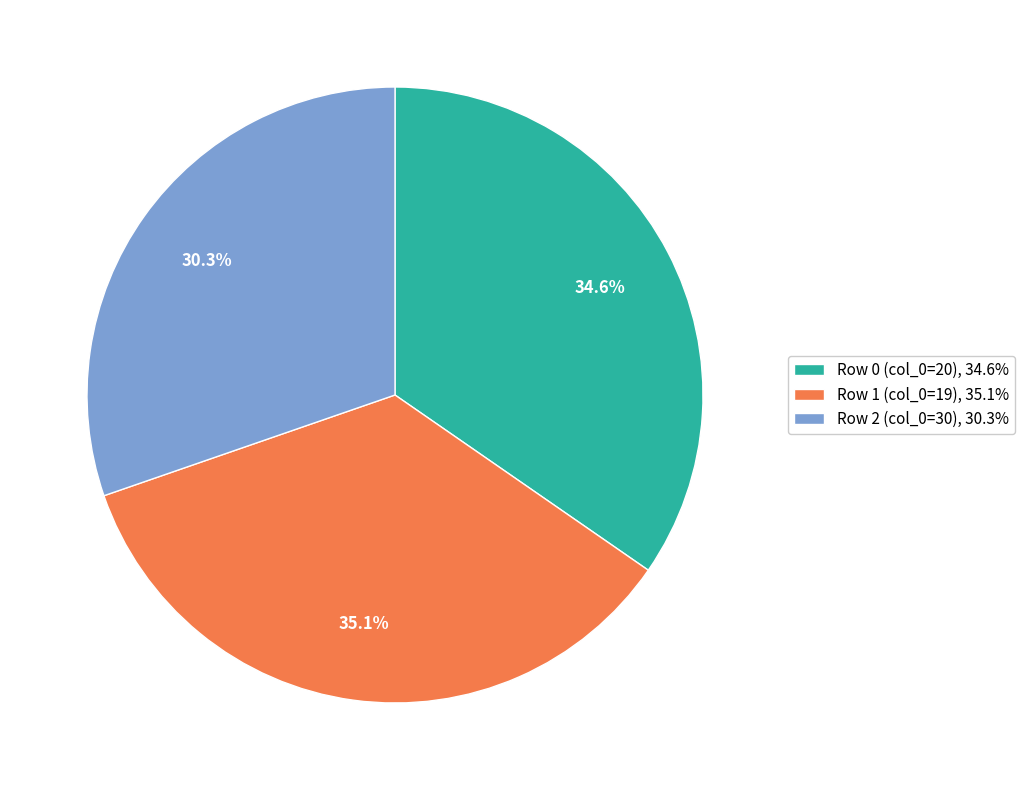

How many slices are in this pie chart?

3